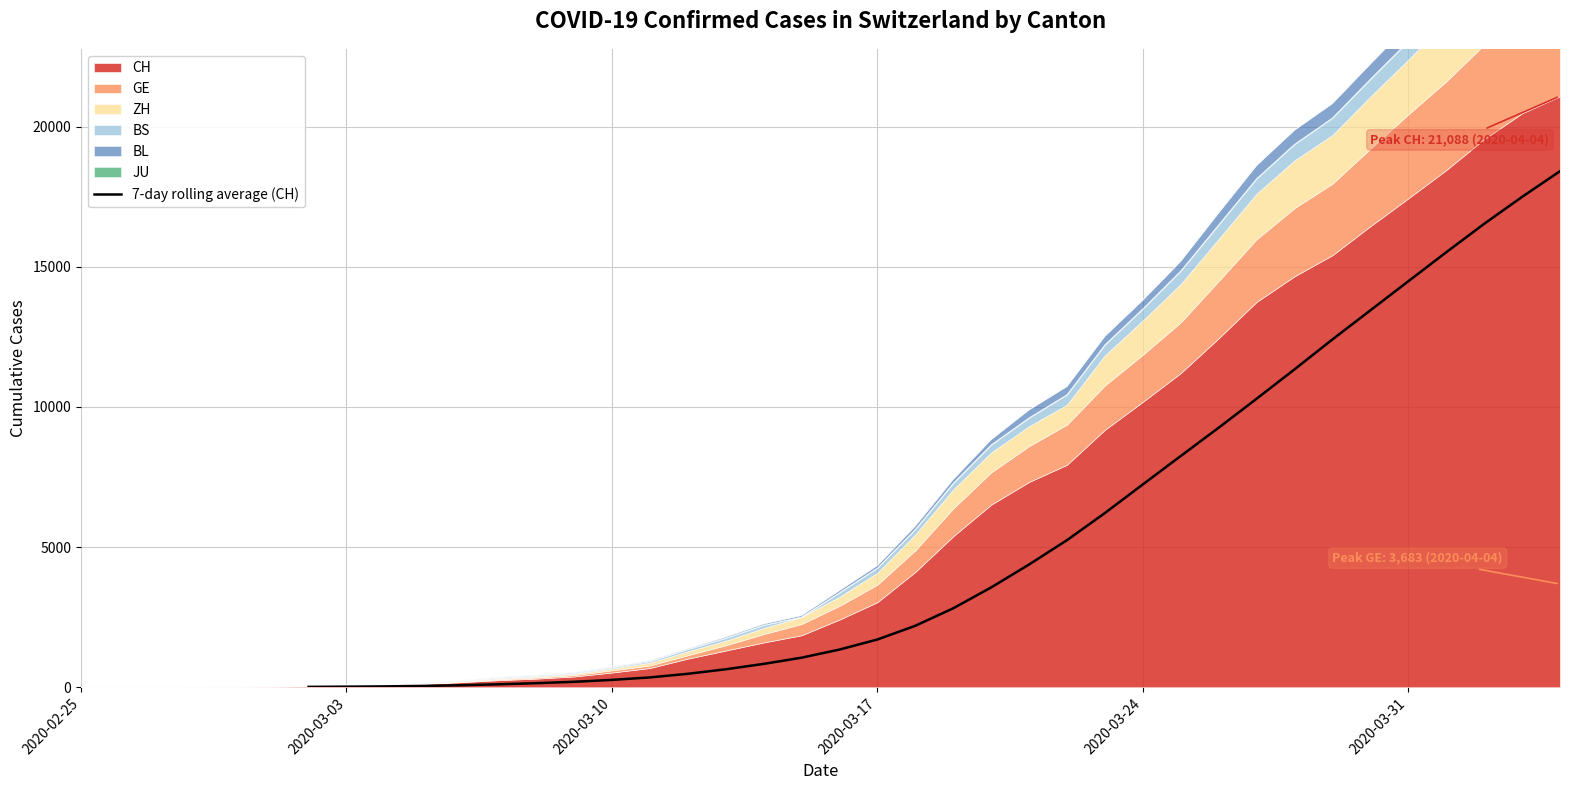

Reading left to right, transcribe all the data shown in this chart.

14.6	21.9	31.7	47.4	71.6	105.0	145.3	195.1	262.9	350.9	480.3	641.6	833.7	1054.9	1344.9	1703.6	2193.4	2817.1	3560.9	4379.1	5248.1	6215.6	7236.7	8250.1	9259.3	10292.6	11340.6	12408.7	13446.1	14482.9	15517.3	16531.6	17492.6	18410.6